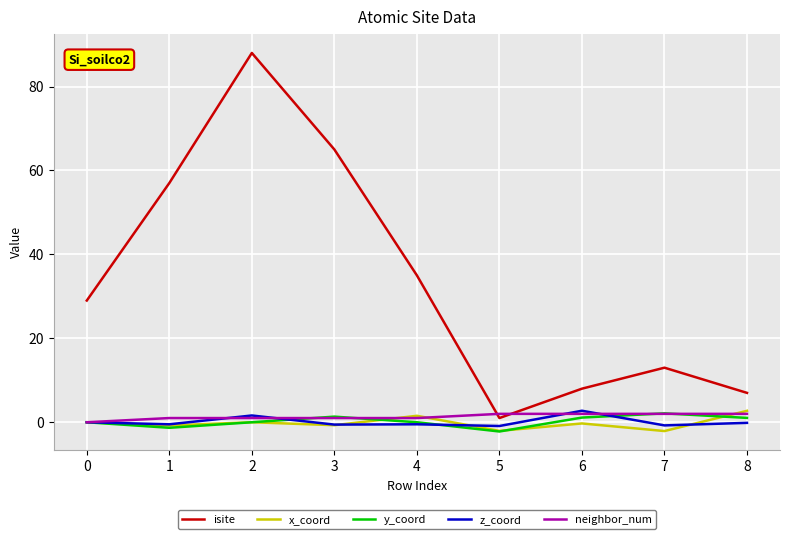

What is the maximum value shown in the chart?

88.0